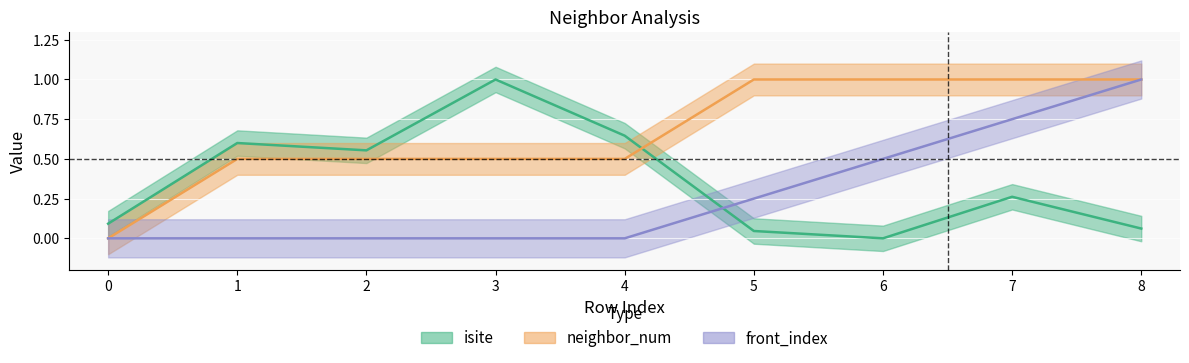

What is the difference between the second highest and minimum values in the neighbor_num series?

1.0